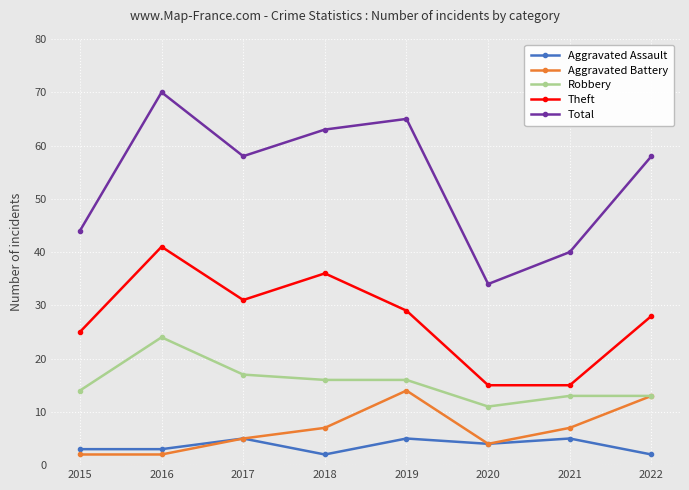

What are all the series names shown in the legend?

Aggravated Assault, Aggravated Battery, Robbery, Theft, Total